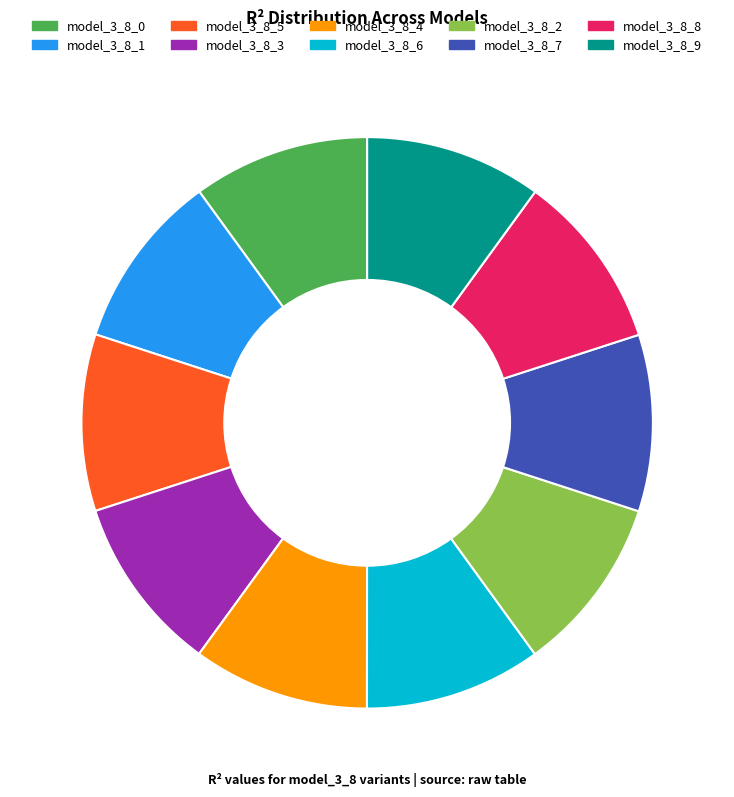

True or false: model_3_8_8 accounts for 3% of the total.

False